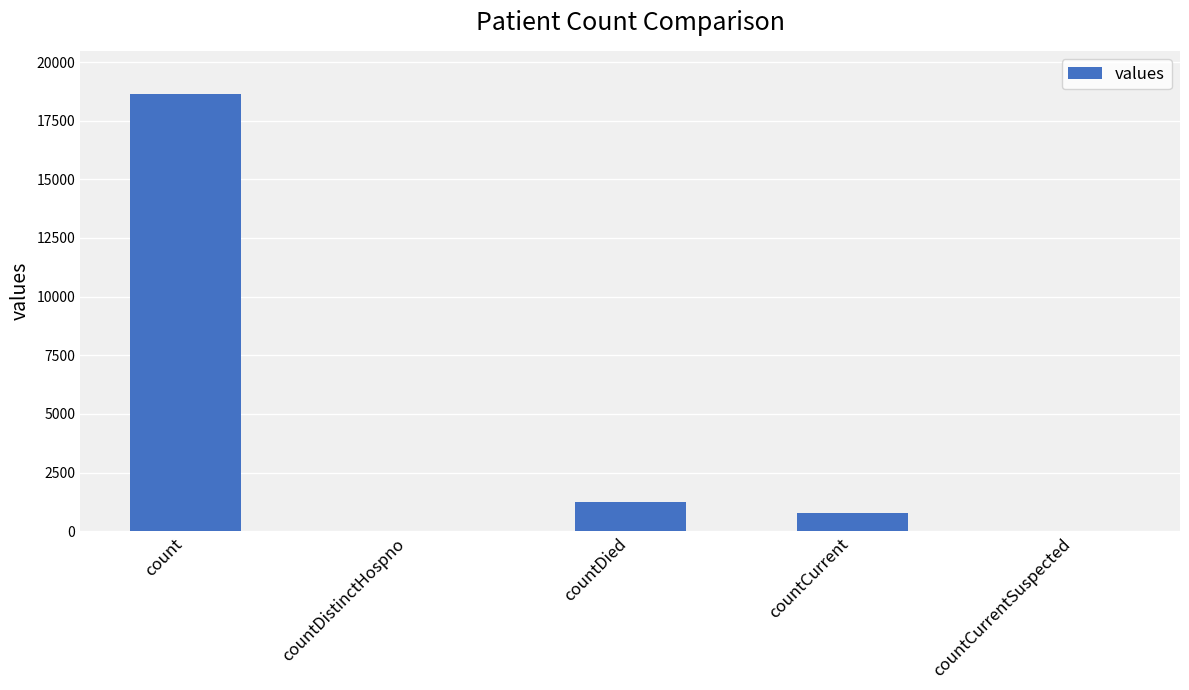

Reading left to right, what are all the values shown in this chart?

count=18615	countDistinctHospno=0	countDied=1250	countCurrent=789	countCurrentSuspected=0